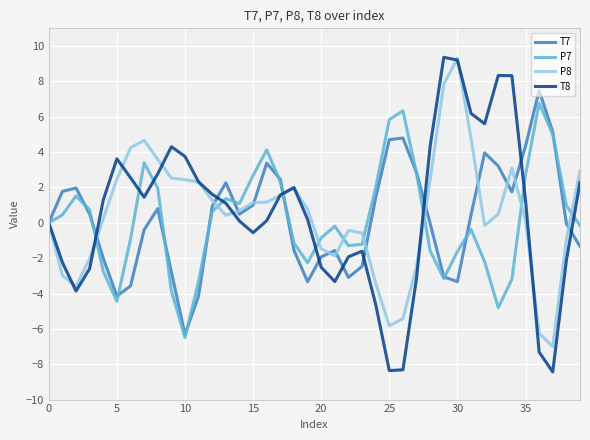

Which series ends up on top after the final intersection of T8 and P7?

T8